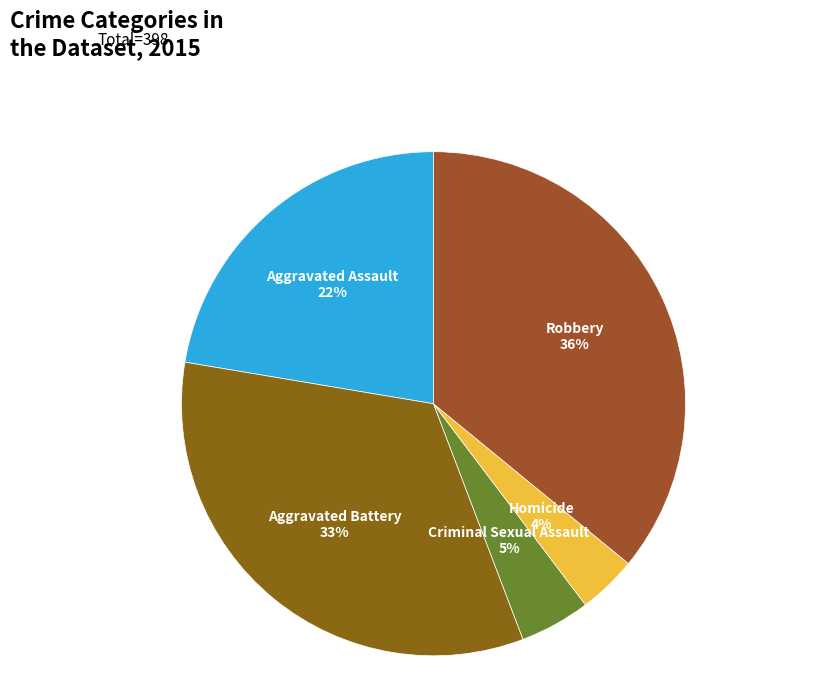

Between Robbery and Aggravated Assault, which is larger?

Robbery